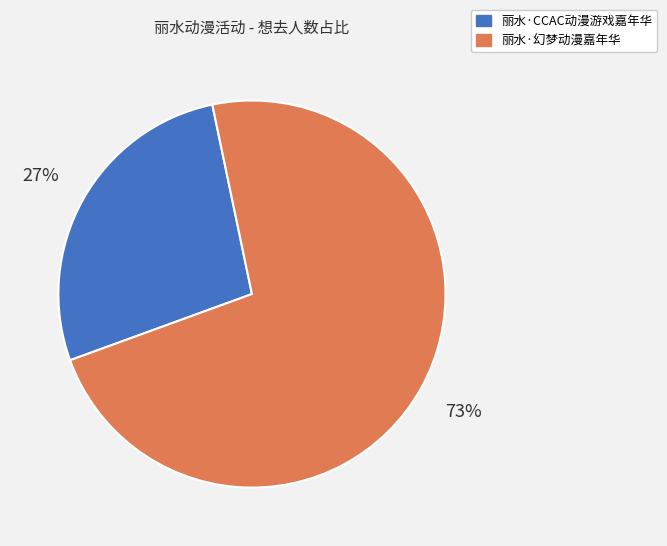

Combined, do 丽水·CCAC动漫游戏嘉年华 and 丽水·幻梦动漫嘉年华 account for over 50%?

Yes